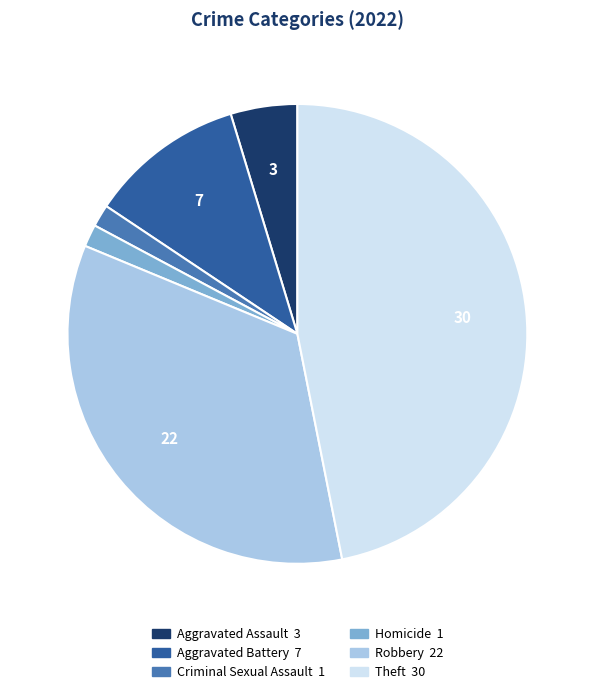

Is there any slice that represents more than half of the pie?

No